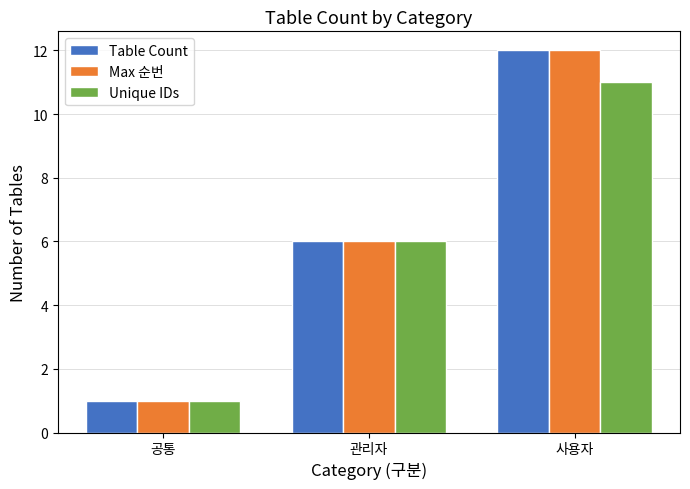

What is the total value across all series at 공통?

3